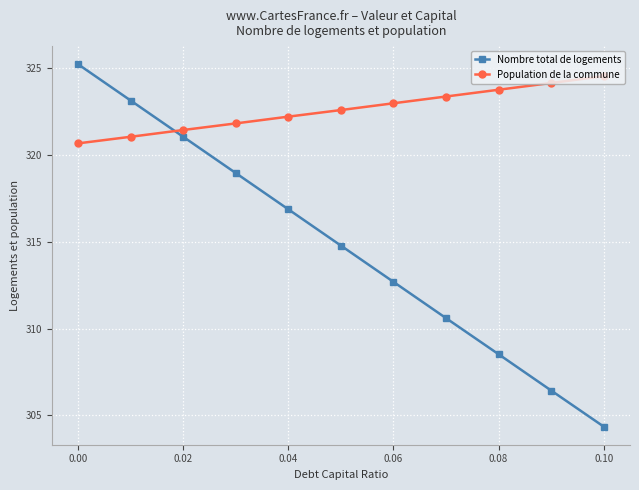

True or false: Nombre total de logements and Population de la commune intersect in this chart.

True